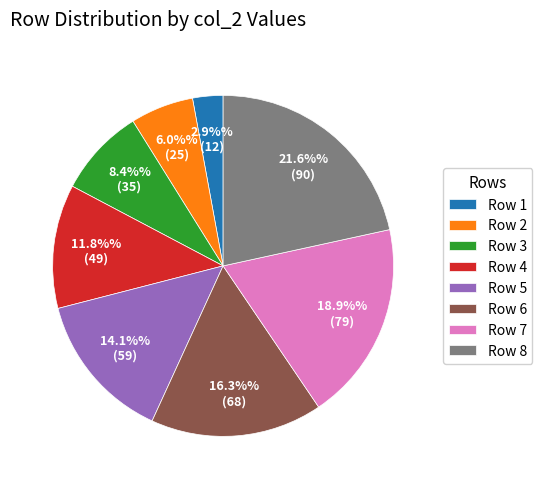

Between Row 2 and Row 7, which is larger?

Row 7